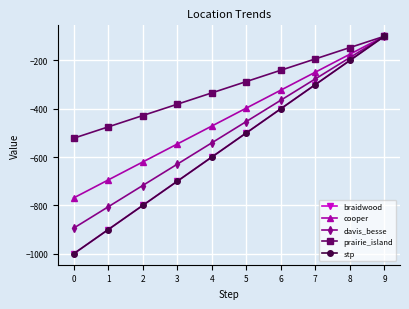

What is the value of the prairie_island point at the 5th from the left?

-334.4